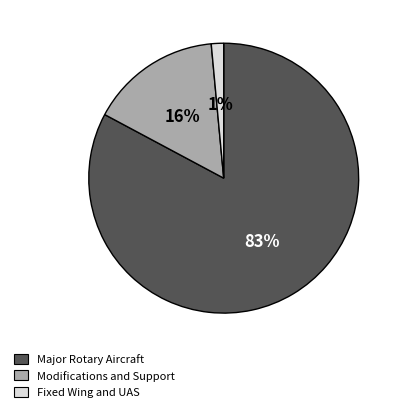

Which category has the biggest portion of the pie?

Major Rotary Aircraft